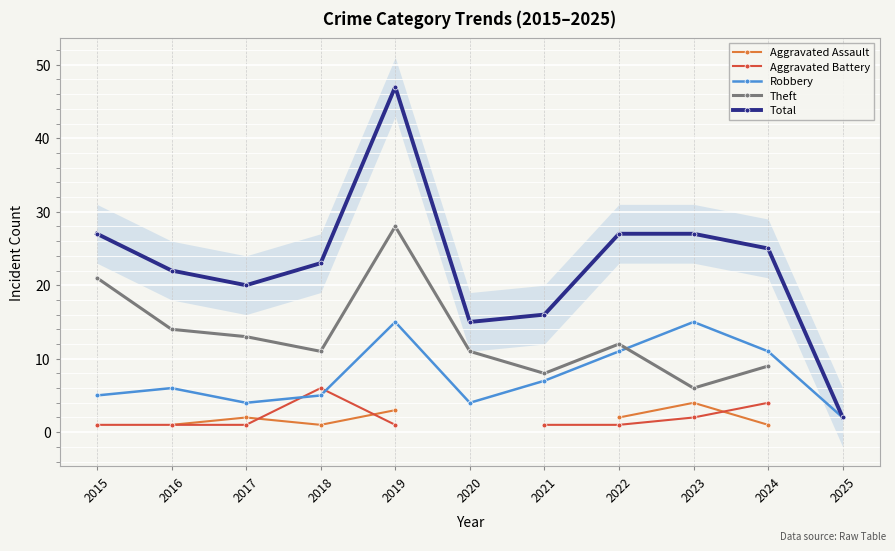

True or false: Aggravated Battery has a value of 1.5 at 2022.

False